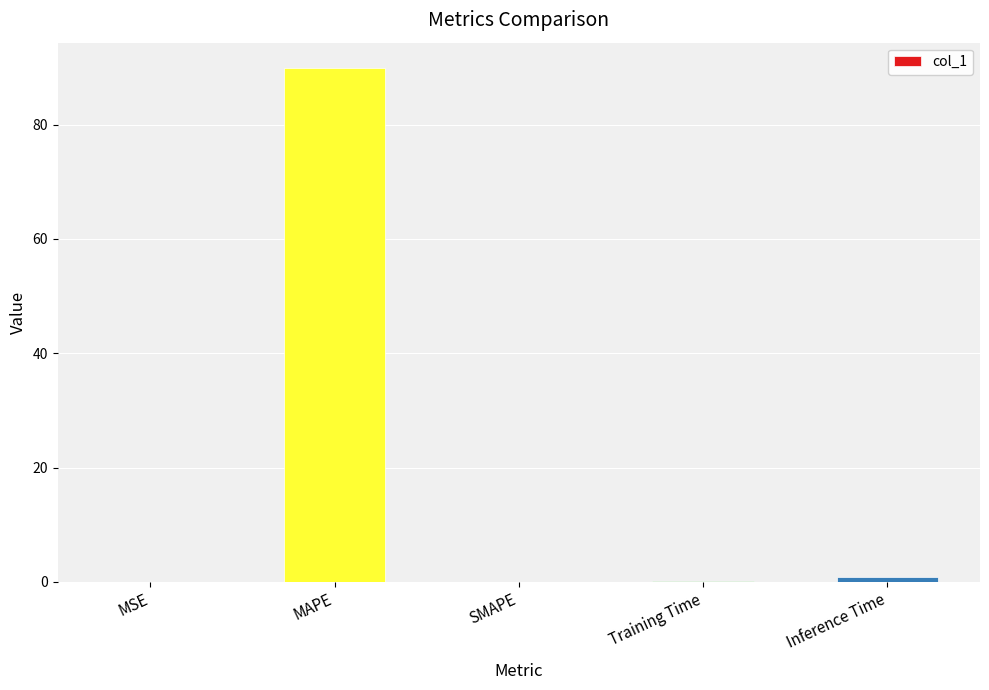

Does the chart contain stacked bars?

No